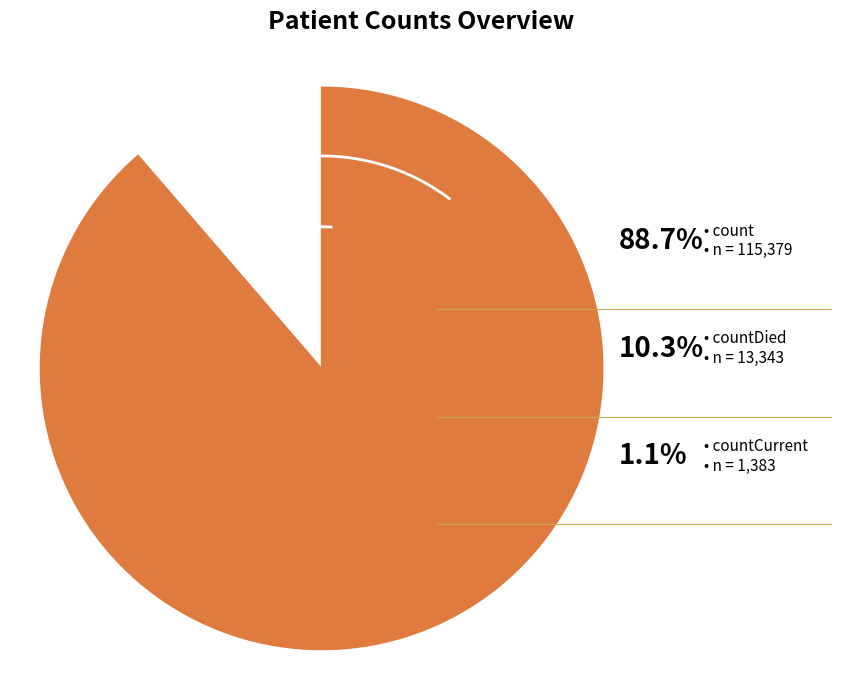

Which category accounts for the majority?

count